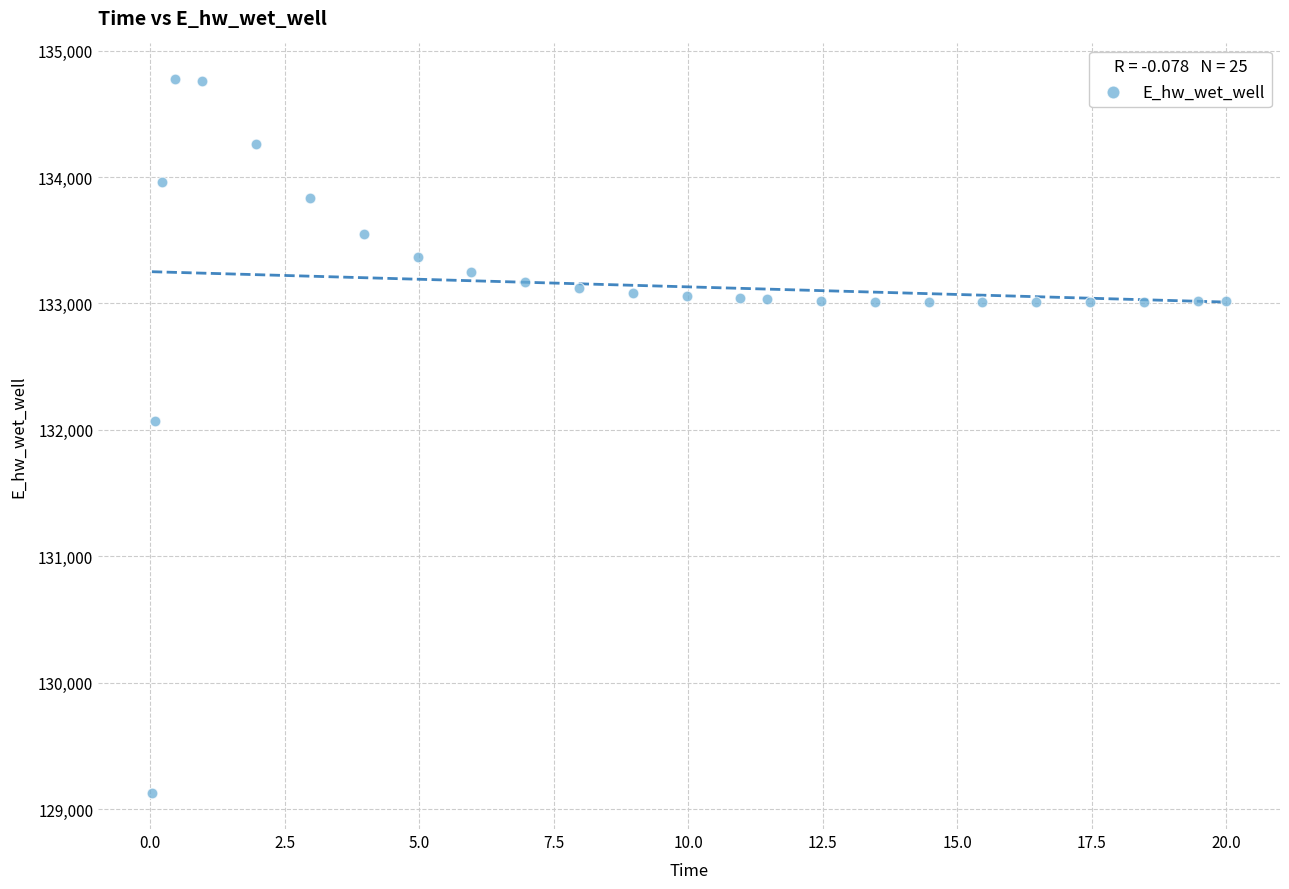

What Y value in the scatter plot is closest to 131949?

132072.3